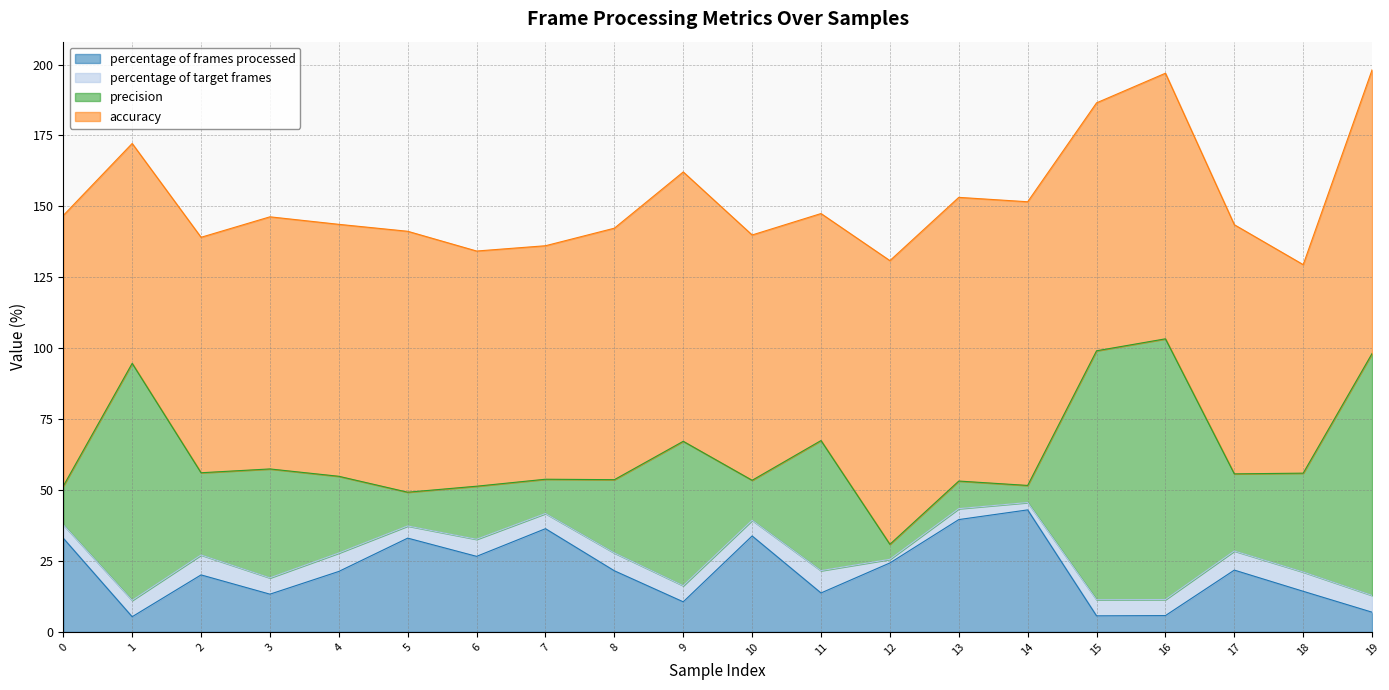

At which label does accuracy reach its minimum?

18